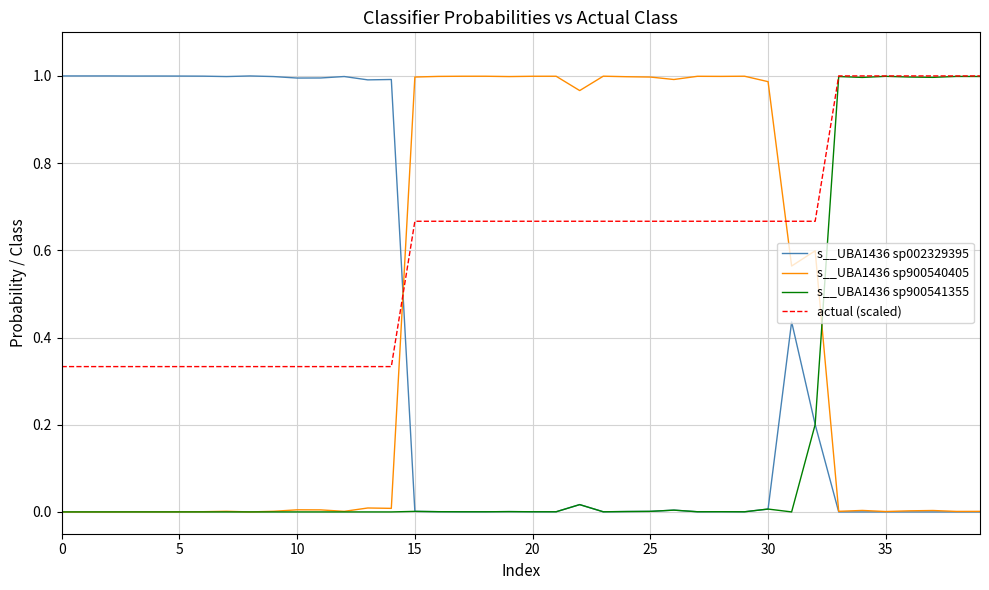

At how many categories does at least one series exceed 0?

40